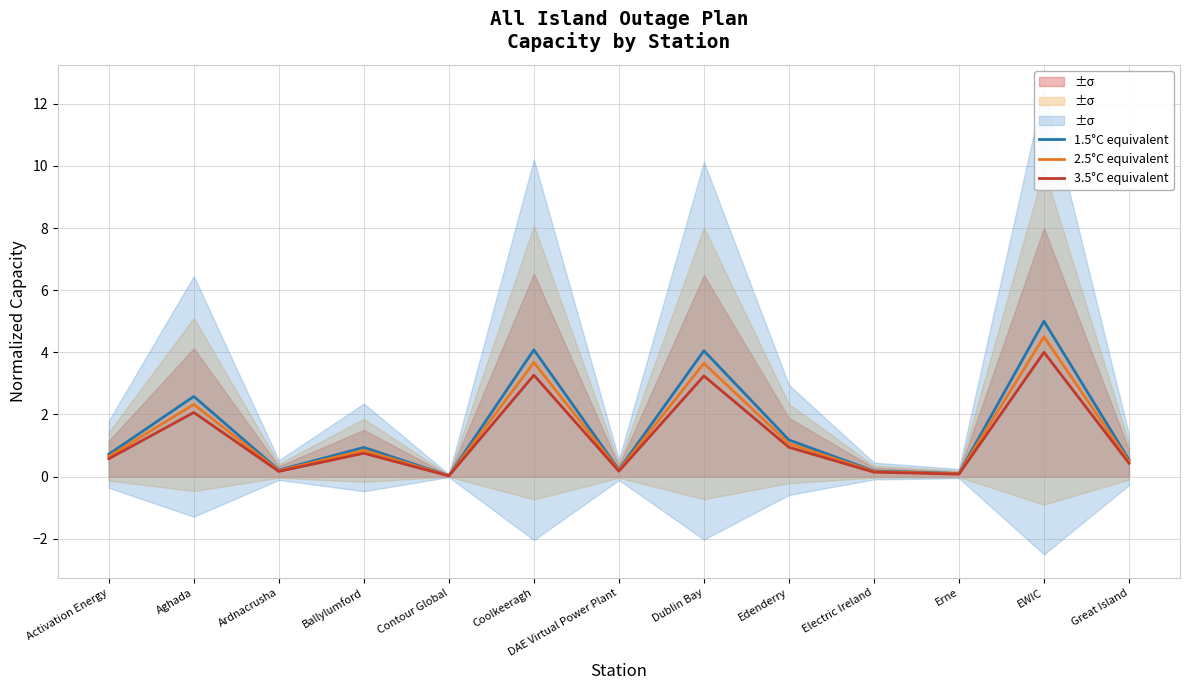

Which has a higher value, EWIC or Erne?

EWIC